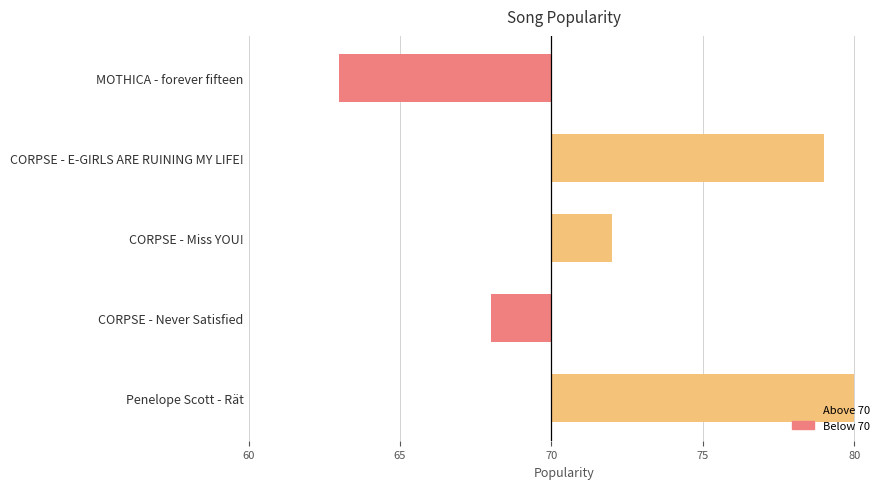

Does the chart contain any negative values?

Yes